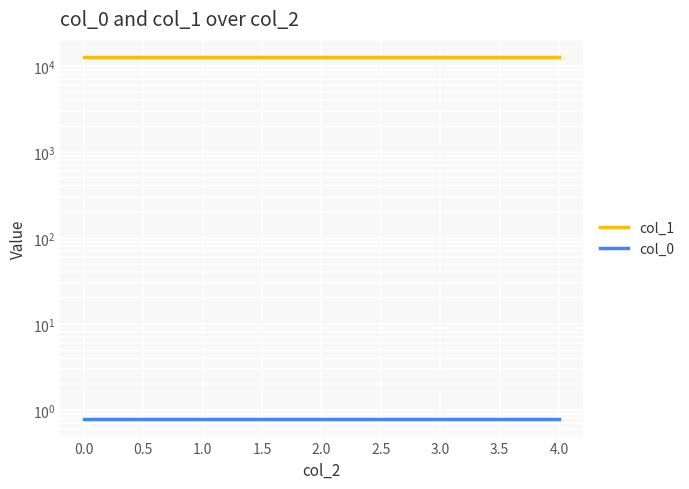

What is the highest value of the col_1 series?

12677.0